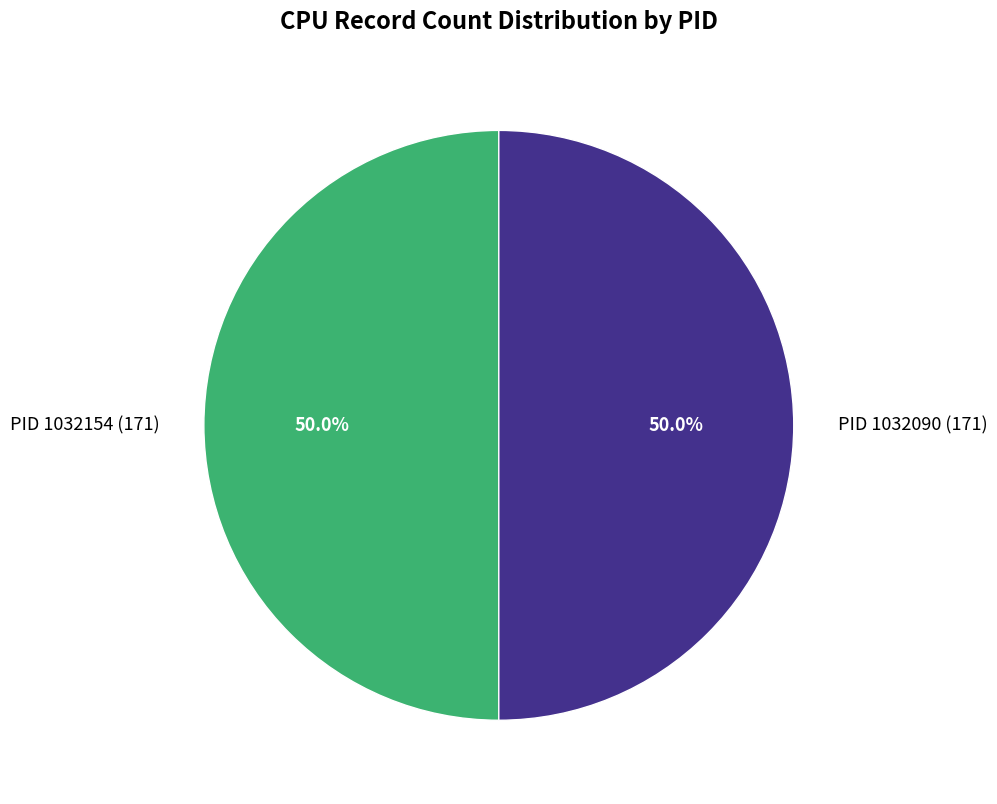

What percentage do PID 1032154 (171) and PID 1032090 (171) together represent?

100.0%